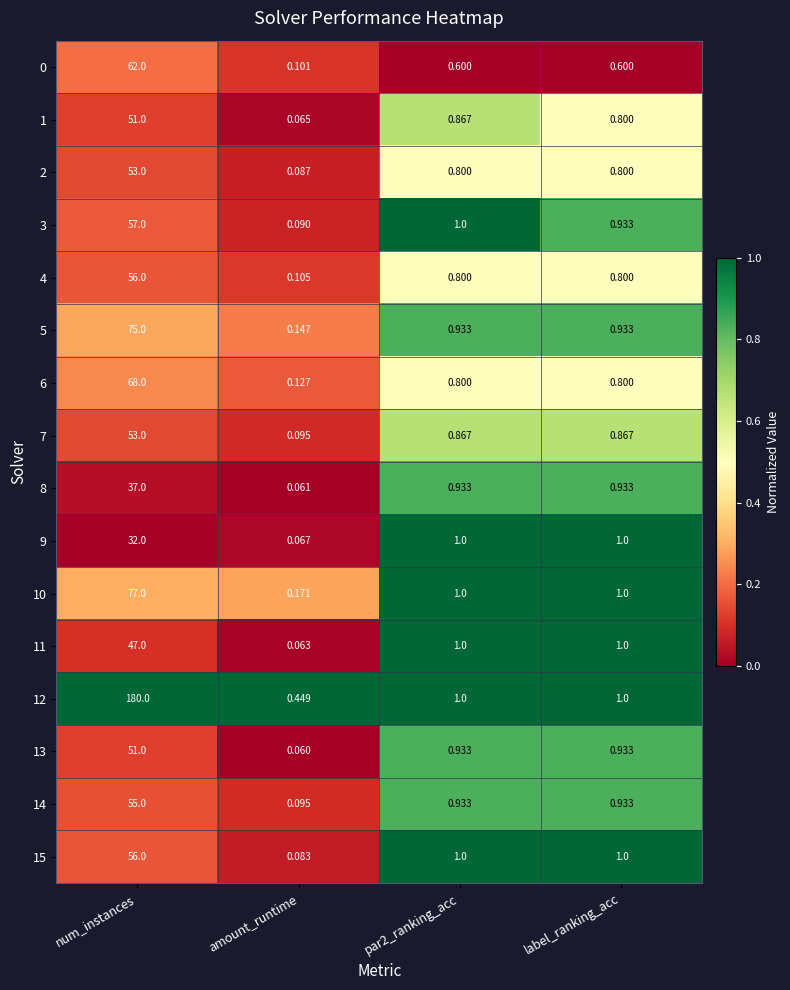

Which category has the highest value across all series?

num_instances